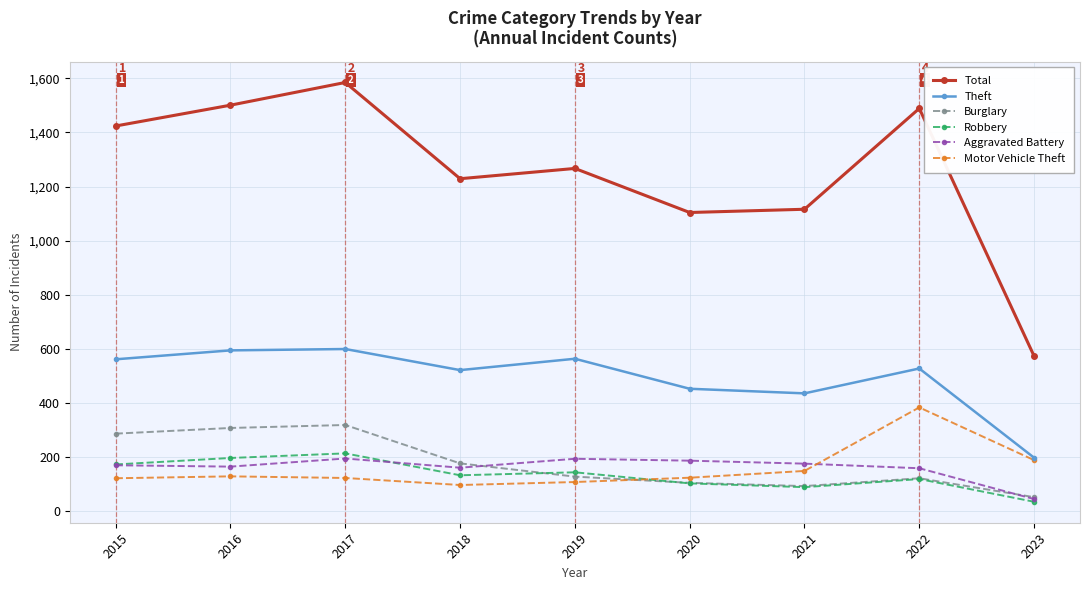

True or false: Robbery has a value of 256 at 2015.

False